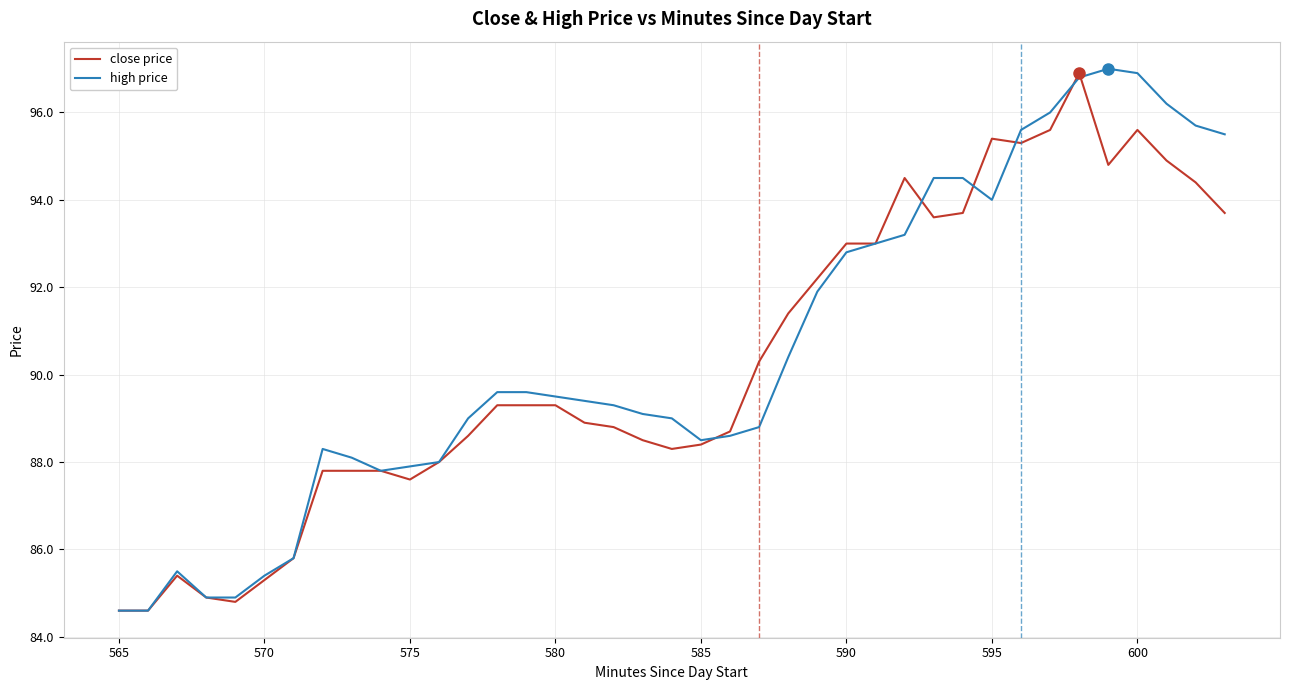

The value of high price at 25 is 122.8. True or false?

False